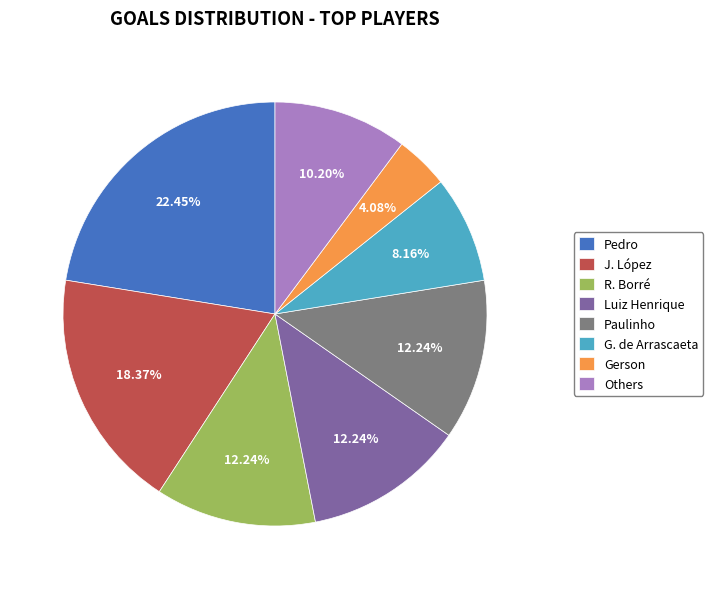

To the nearest percent, what is the difference between the largest and smallest slice percentages?

18%